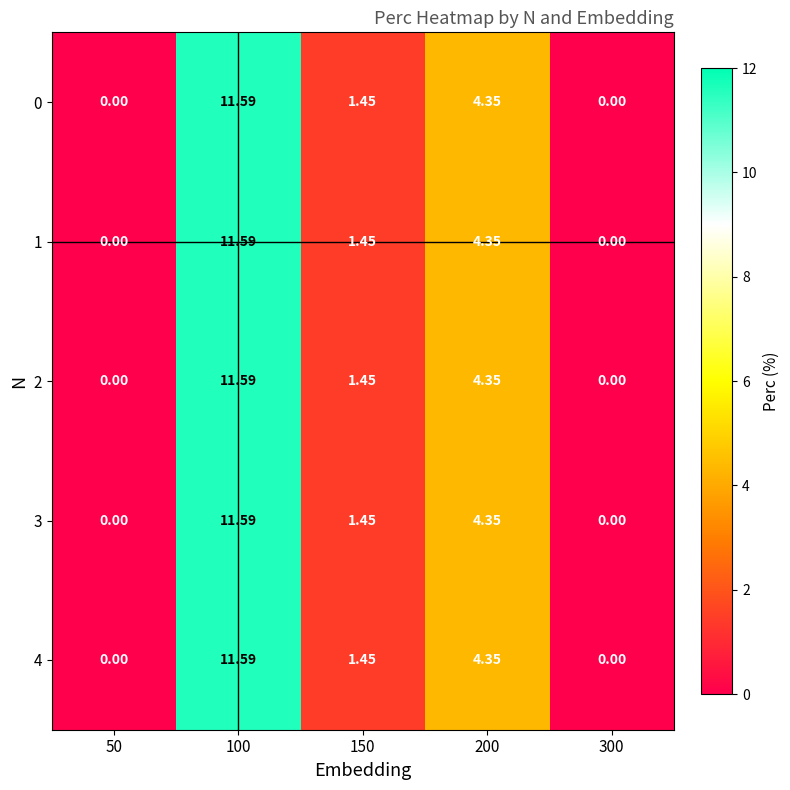

Count the number of categories in the chart.

5